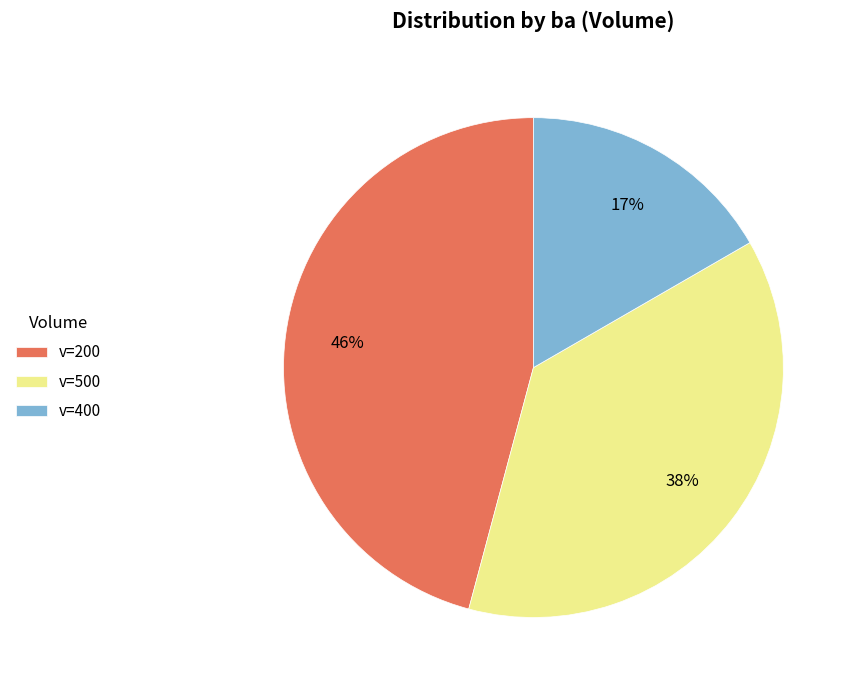

Do v=200 and v=400 together represent more than half of the pie?

Yes